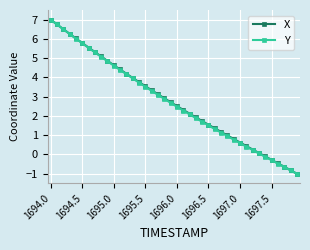

What is the value of the Y point at the 27th from the left?

1.3